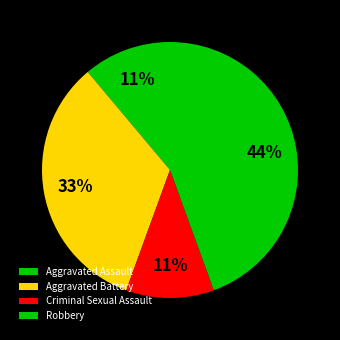

Is there any slice that represents more than half of the pie?

No